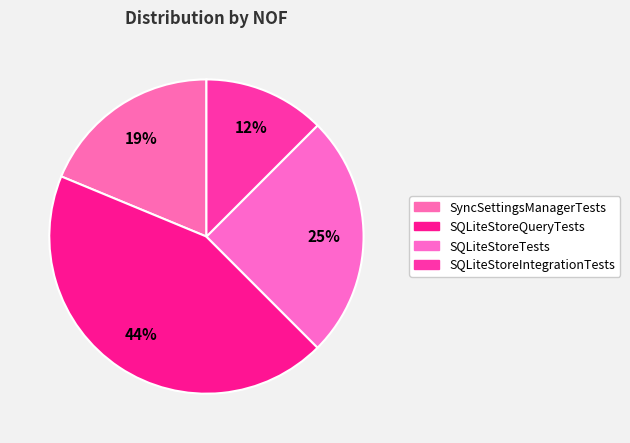

How many segments does this pie chart have?

4